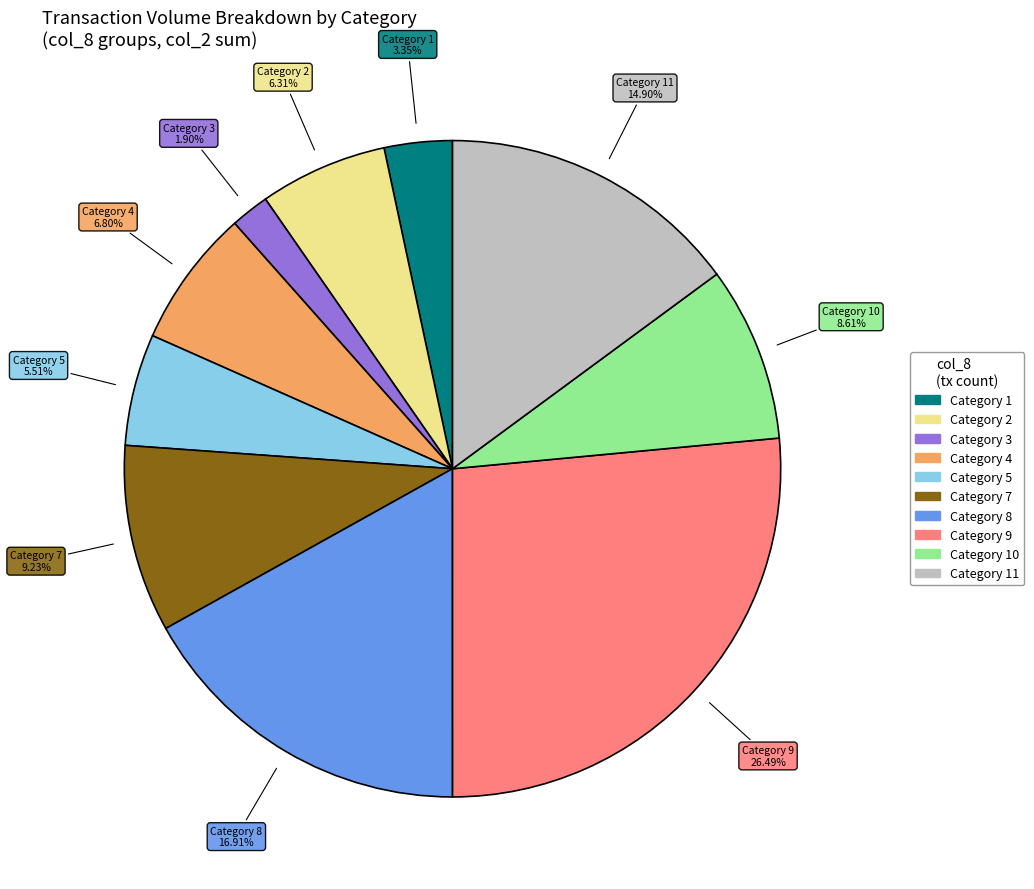

Is there any slice that represents more than half of the pie?

No